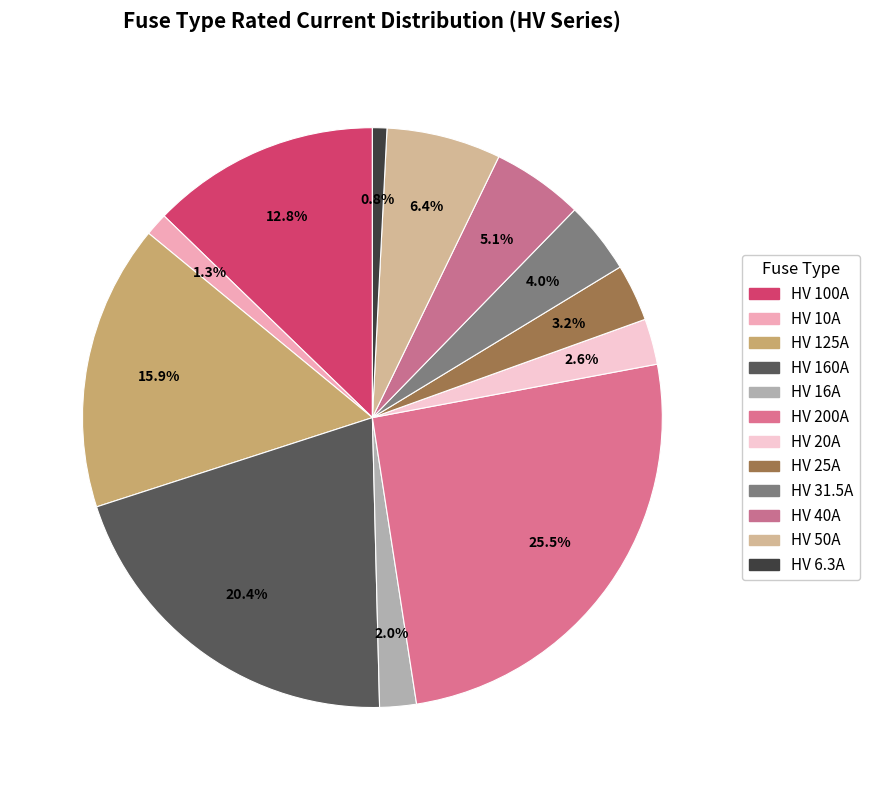

Count the number of slices in the pie.

12